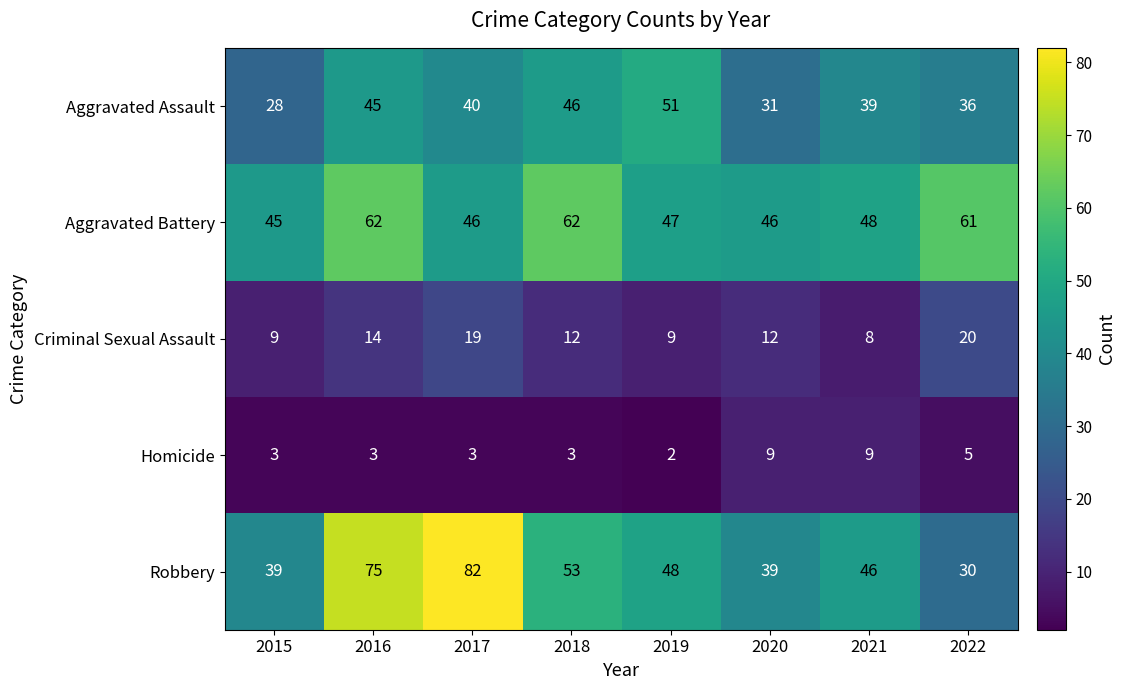

What is the greatest value displayed?

82